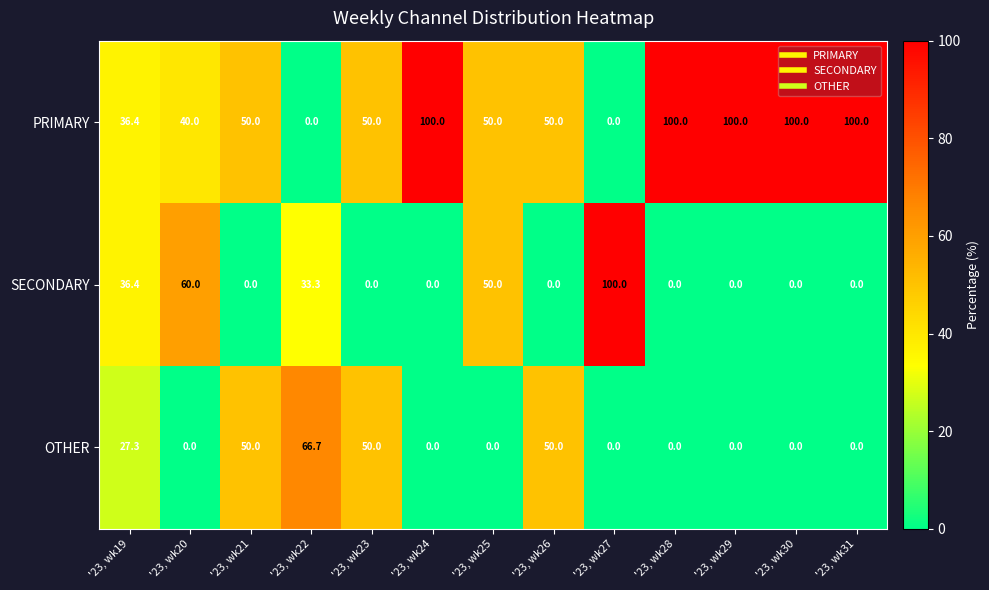

What is the approximate value of OTHER at '23, wk26?

50.0